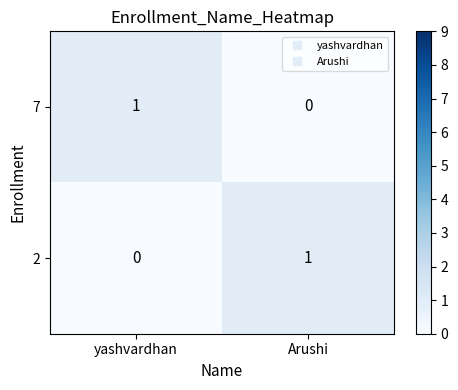

How many values in 2 are above zero?

1